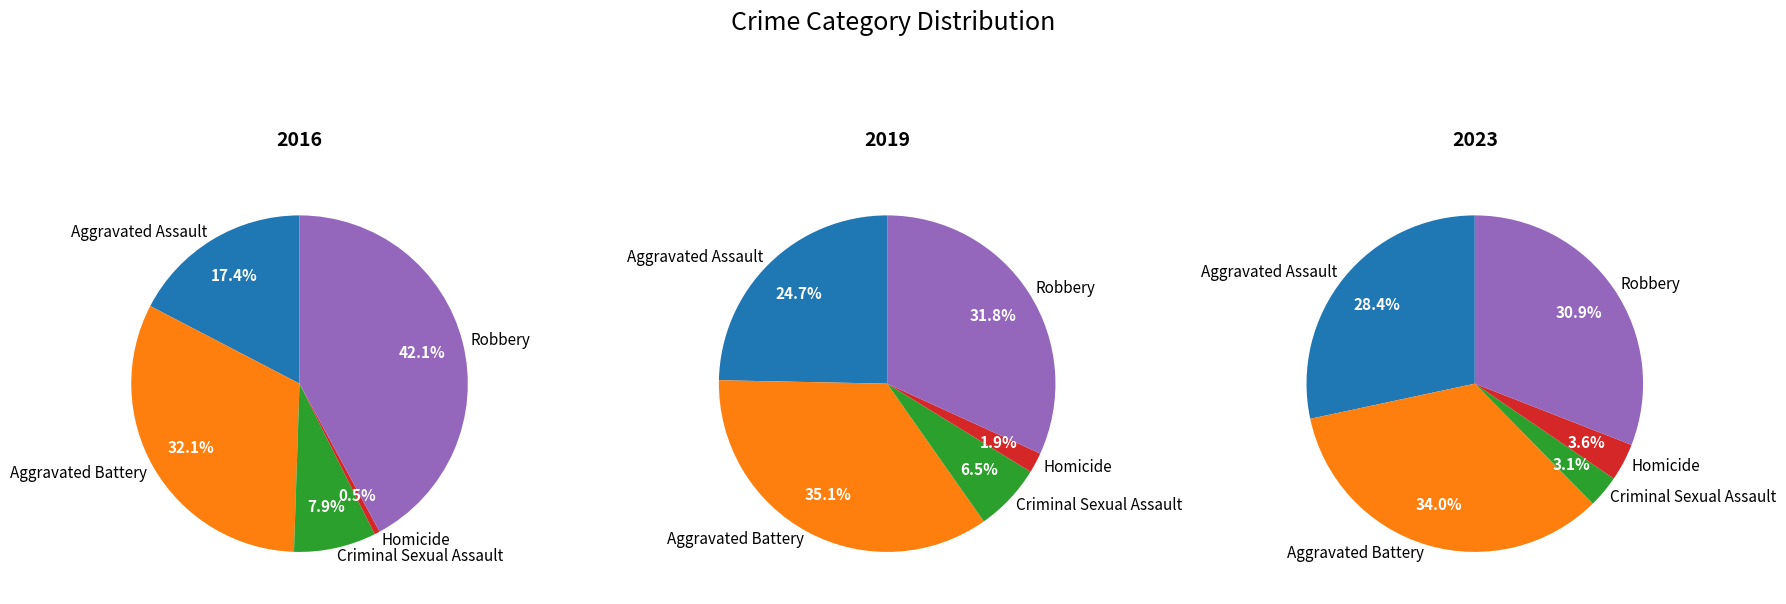

At Criminal Sexual Assault, list the series in order from smallest to largest.

2023, 2019, 2016